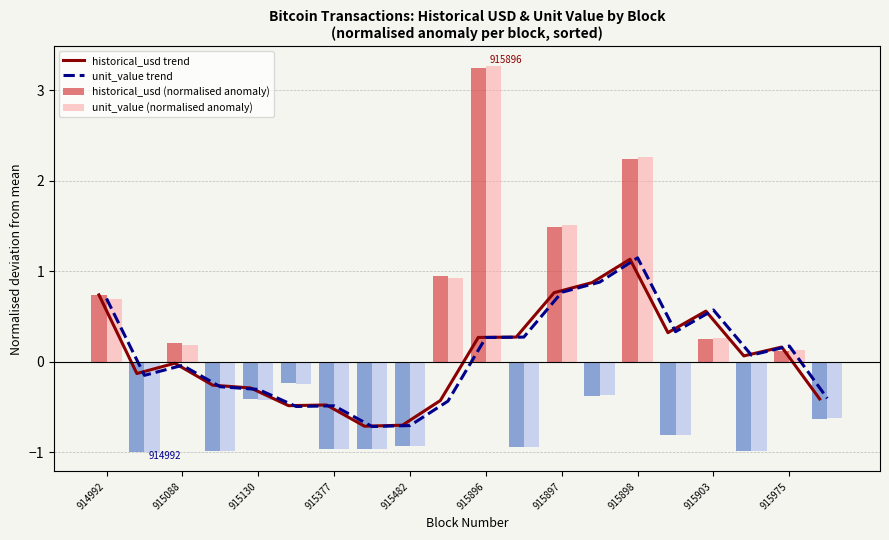

Which category has the highest value in the historical_usd (normalised anomaly) series?

915896